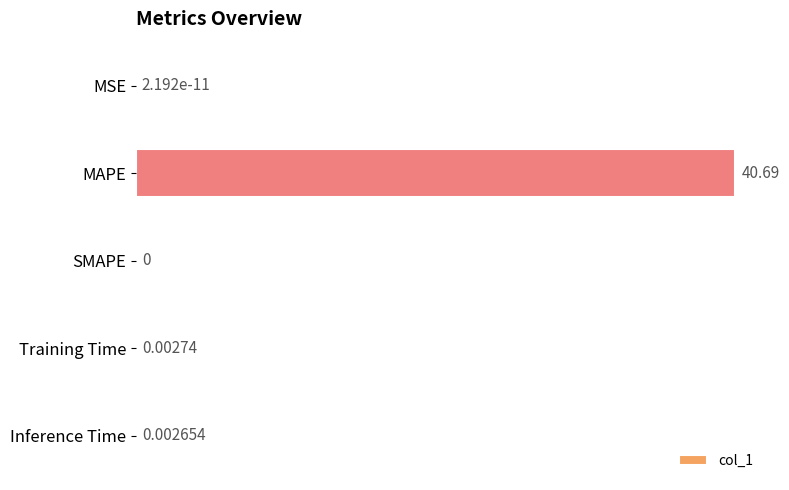

Where is the data nearest to the value 20?

Training Time